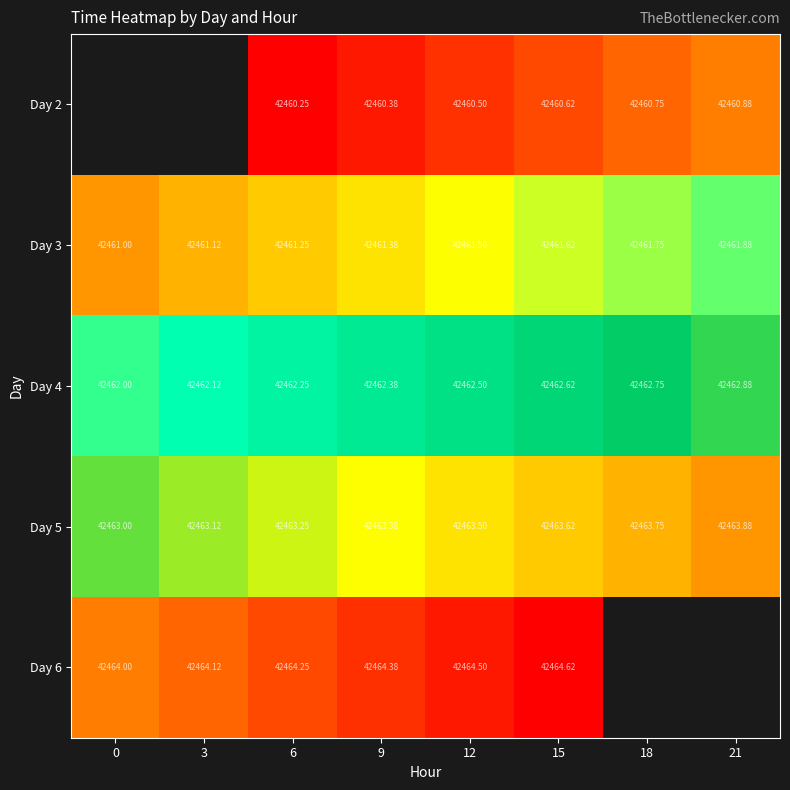

What is the maximum value shown in the chart?

42464.6